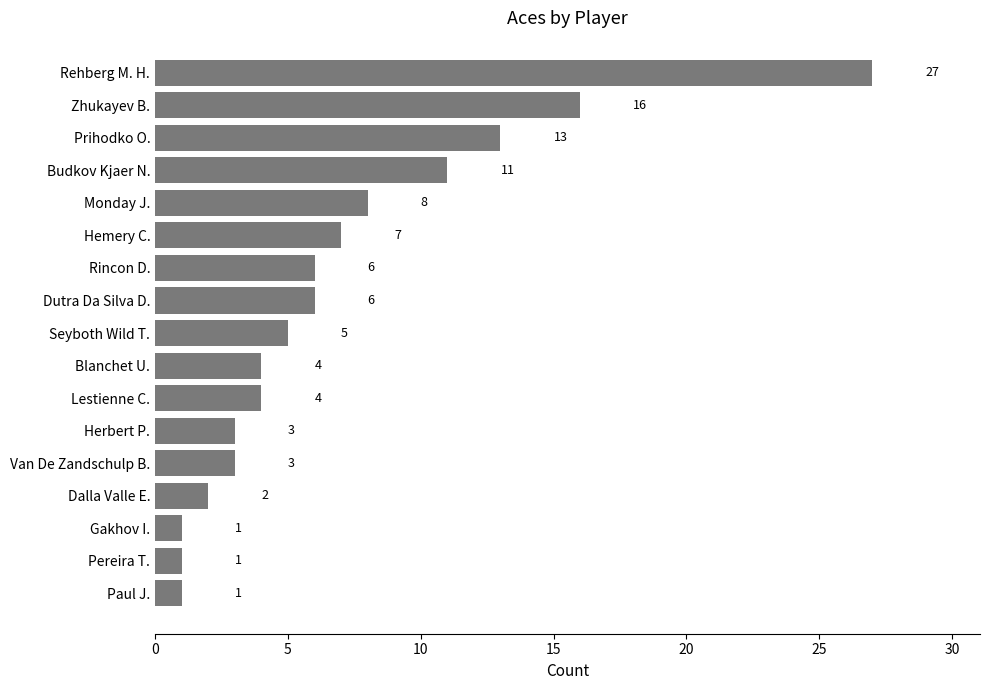

What is the difference between the maximum and second lowest values?

26